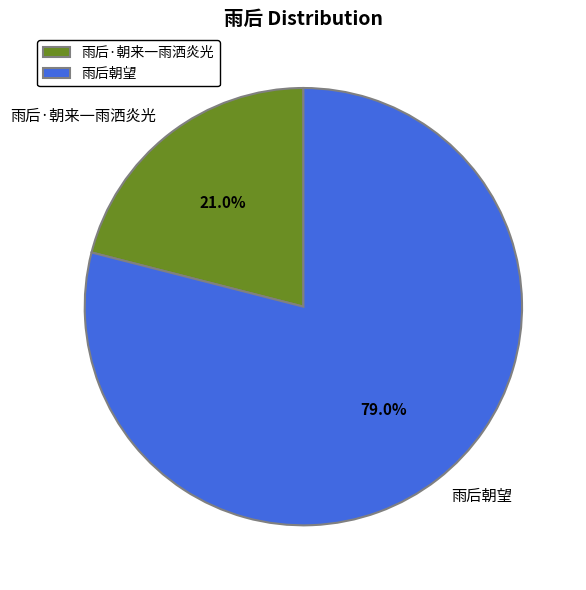

Which slice is the largest?

雨后朝望